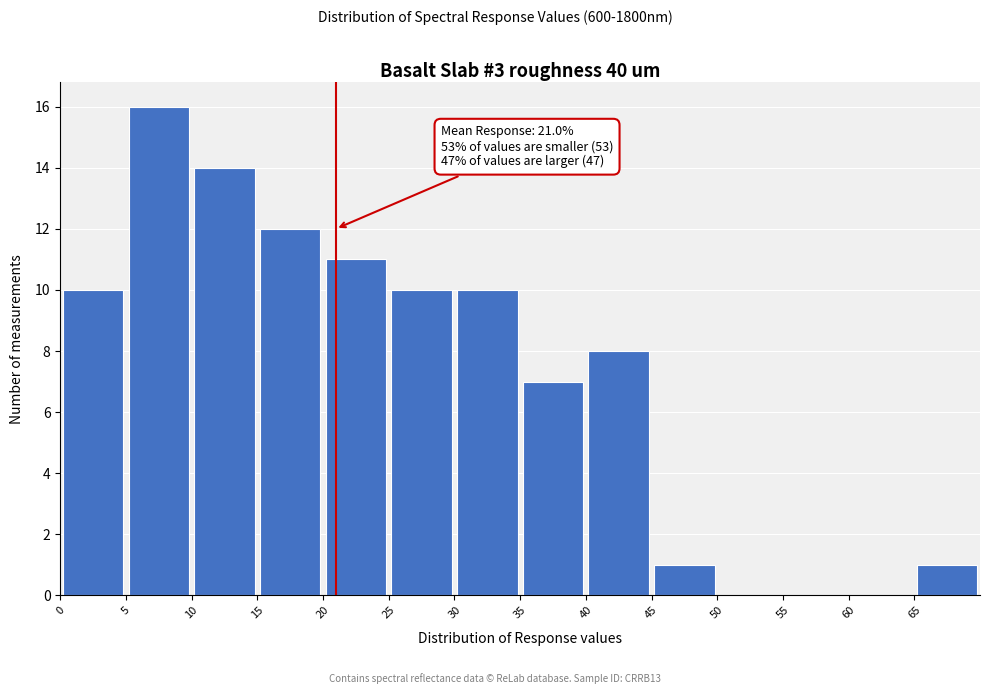

Over which range of the x-axis is the bar tallest?

5 to 10